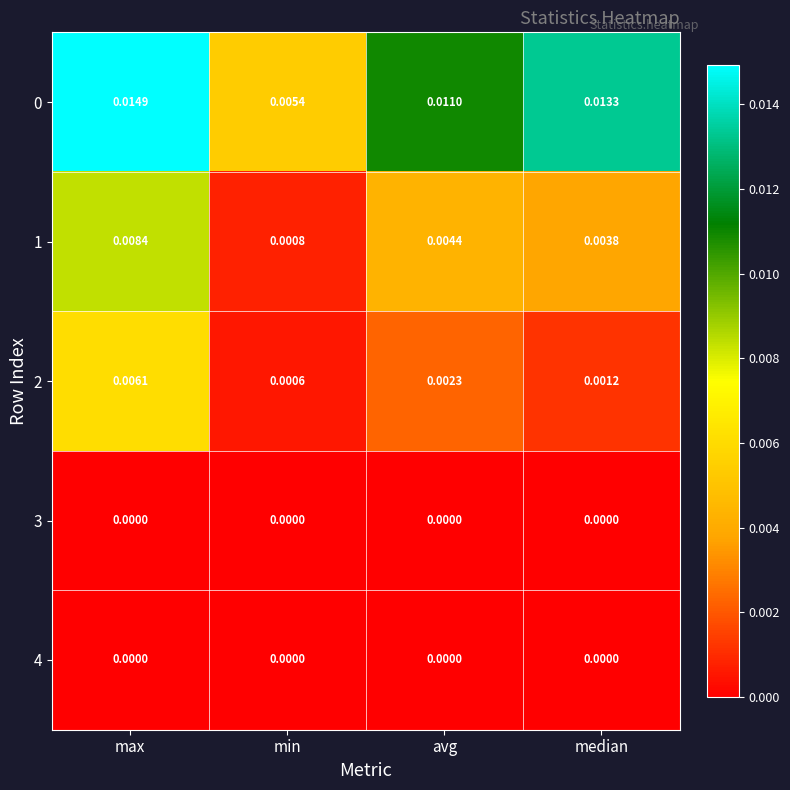

Which category has the highest value across all series?

max